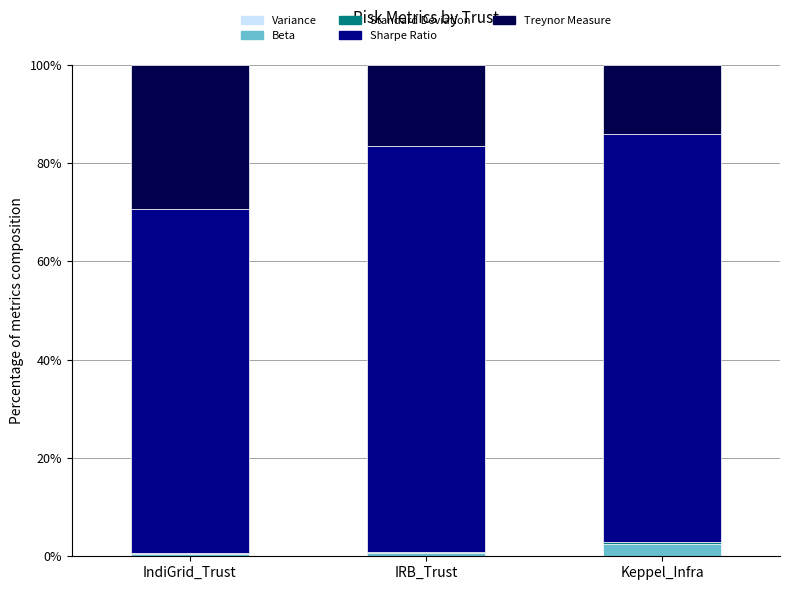

Which series has the largest range (max minus min)?

Treynor Measure